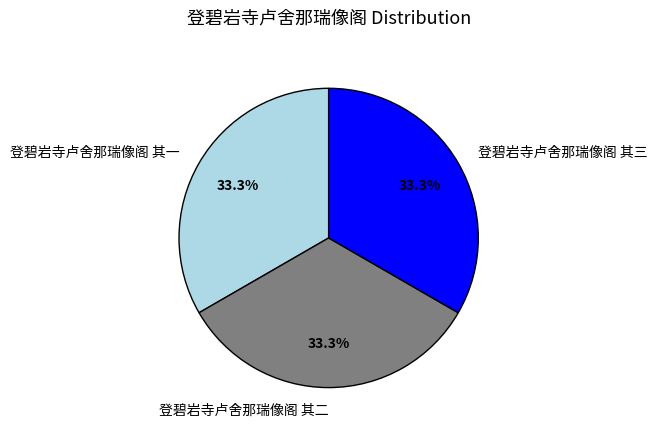

Is it true that 登碧岩寺卢舍那瑞像阁 其二 is 33% of the pie?

True